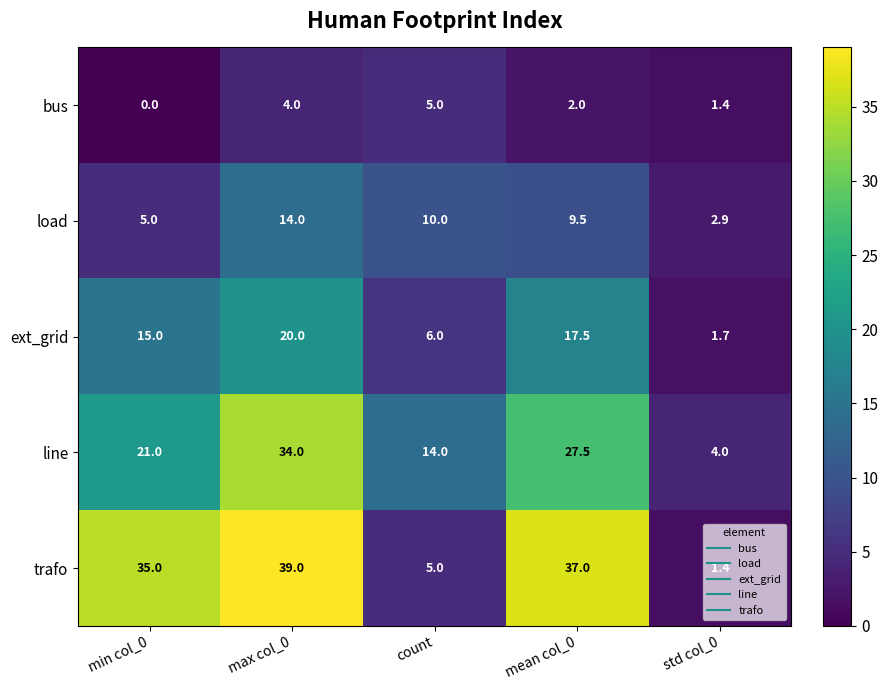

Which series has the largest total across all categories?

trafo